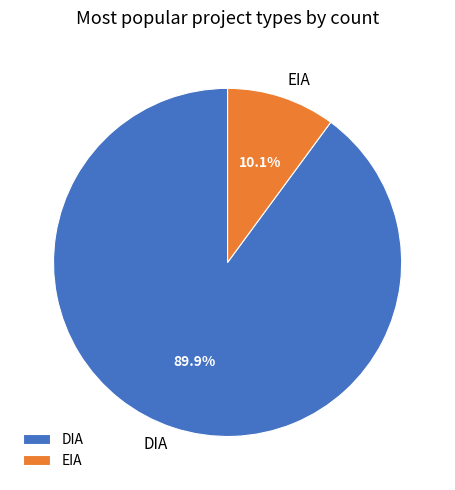

Rank the categories by value from lowest to highest.

EIA, DIA